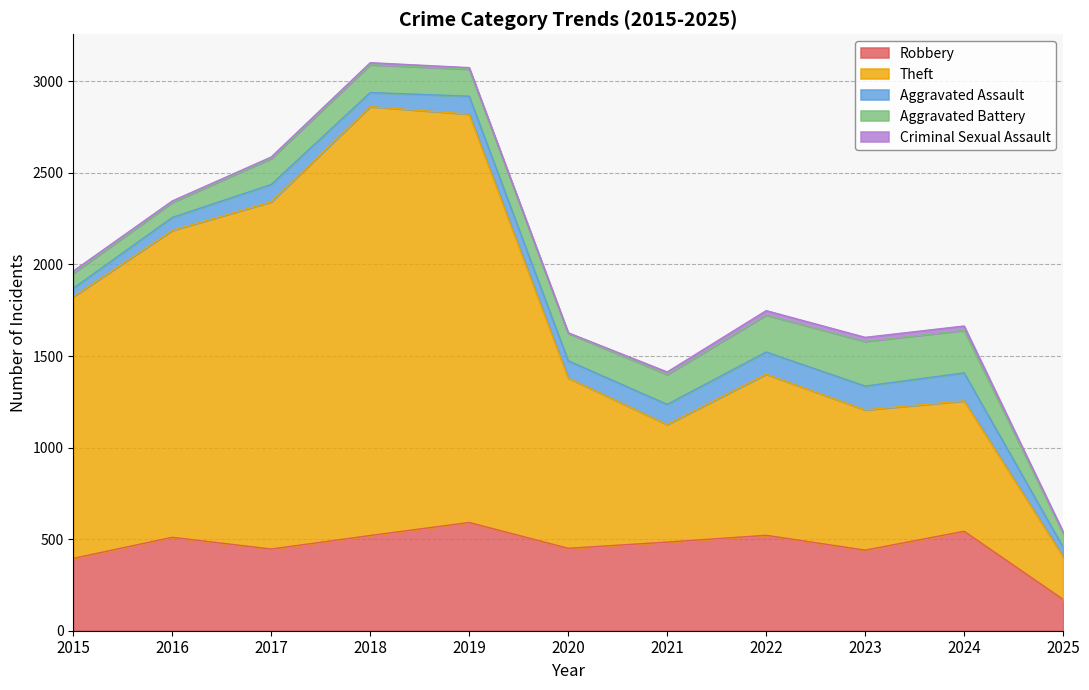

Between 2021 and 2024, which is larger?

2024